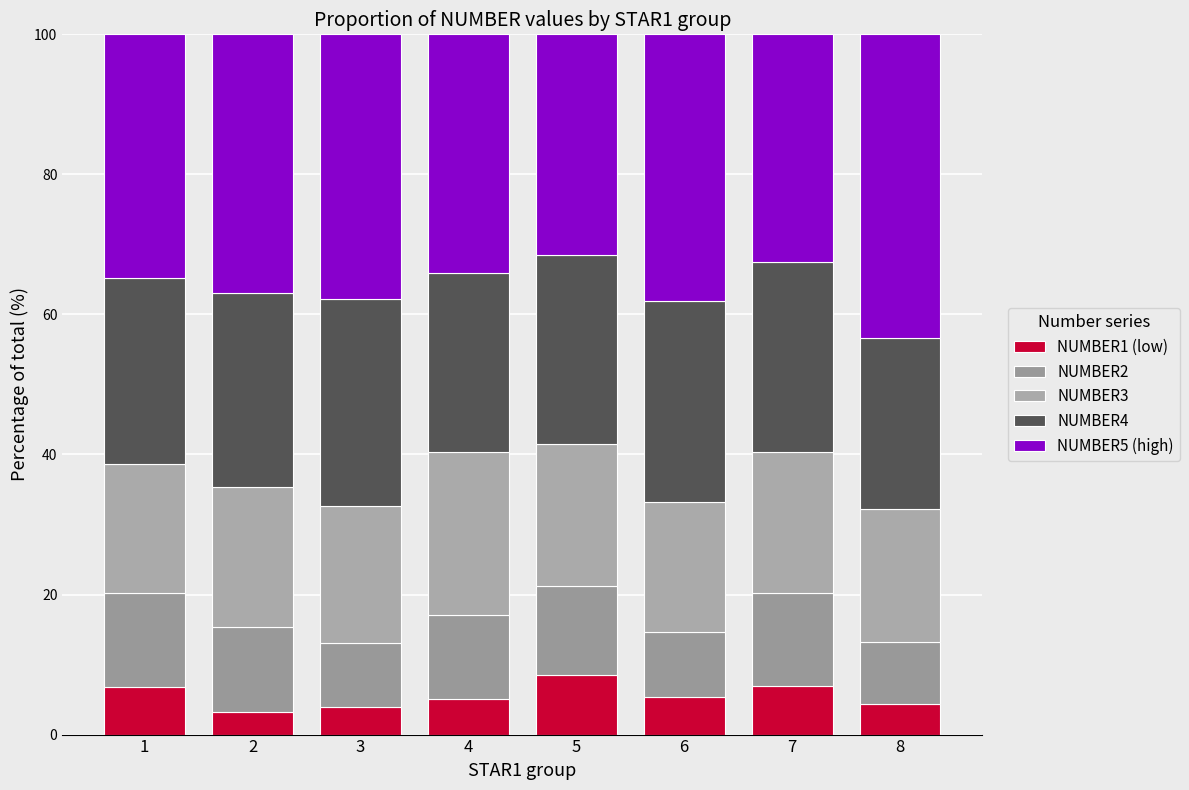

At which category is the sum across all series the highest?

1